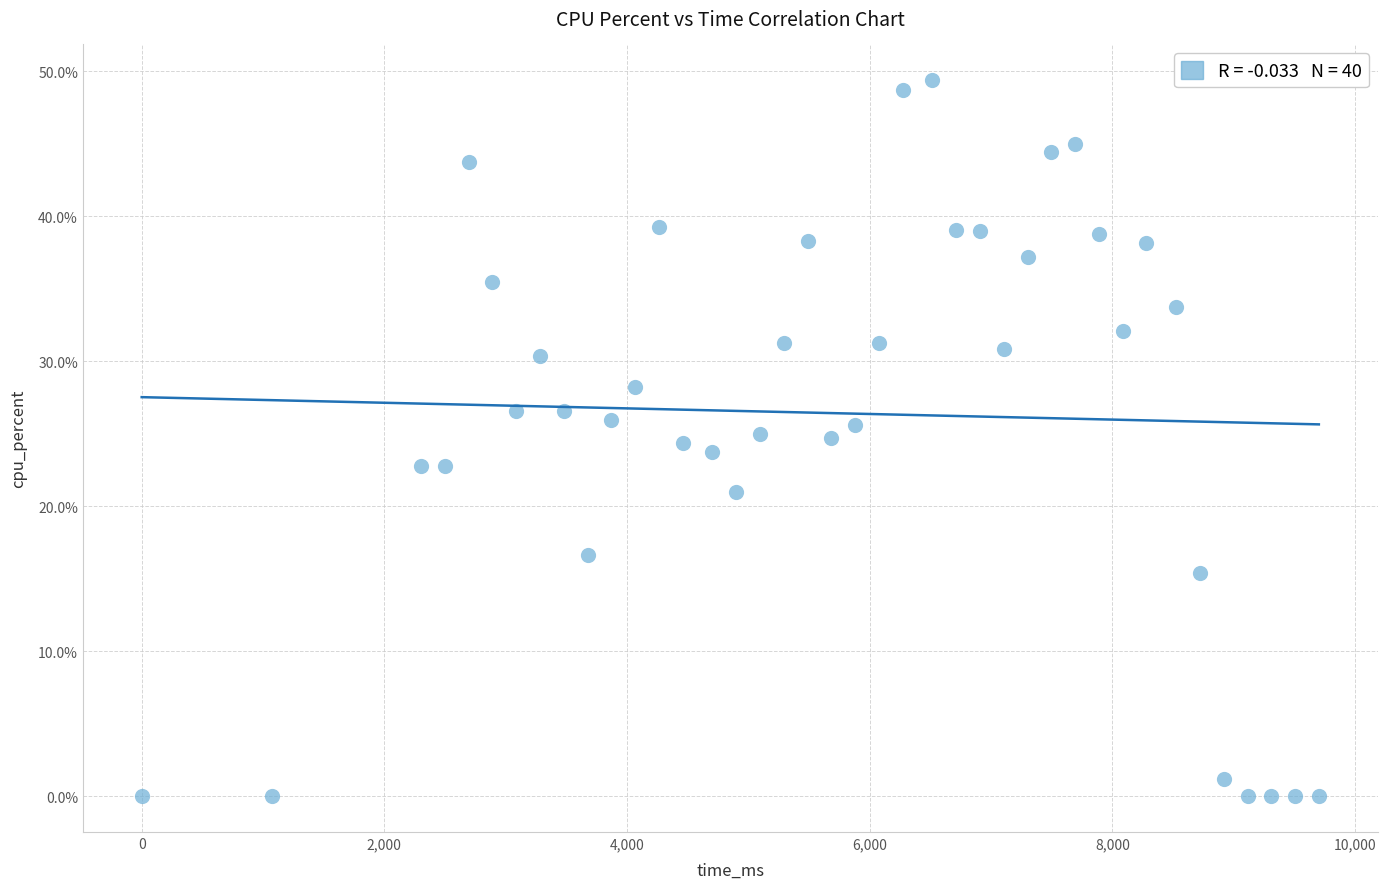

What is the range of Y values (max minus min)?

49.4